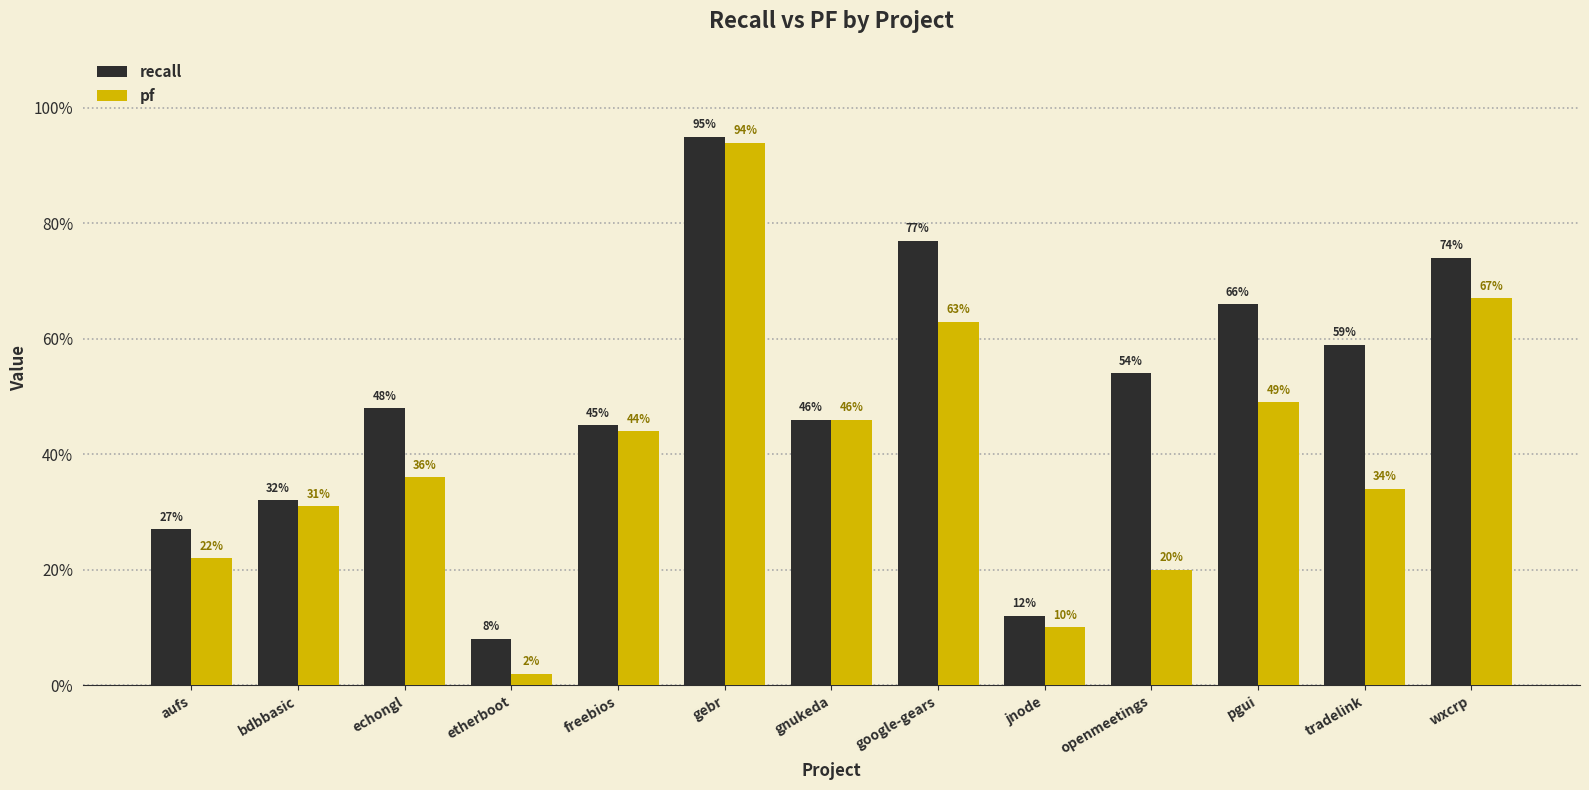

At tradelink, list the series in order from smallest to largest.

pf, recall